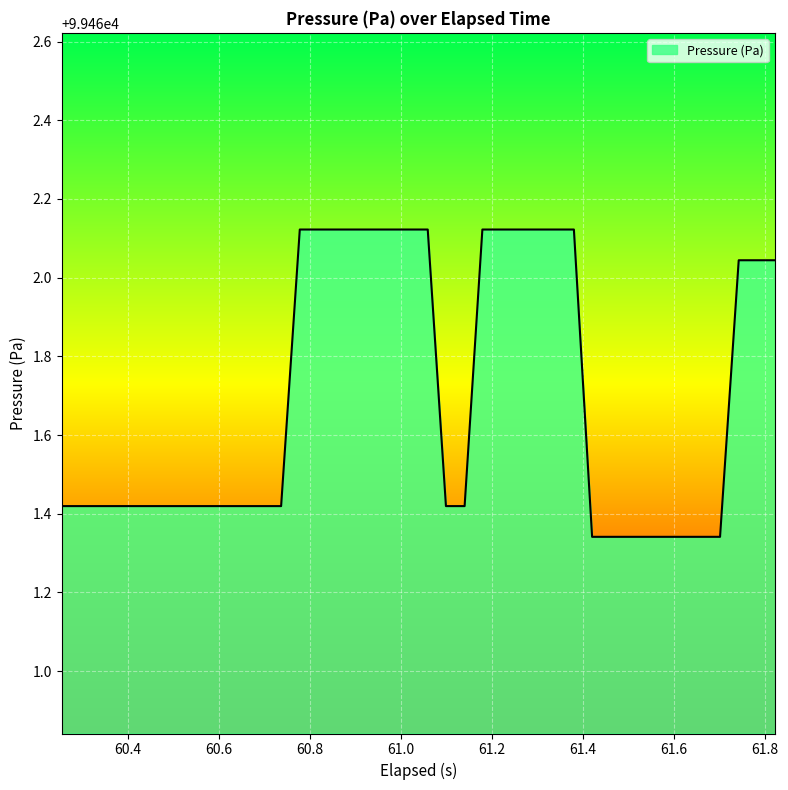

How many lines are shown in the chart?

1